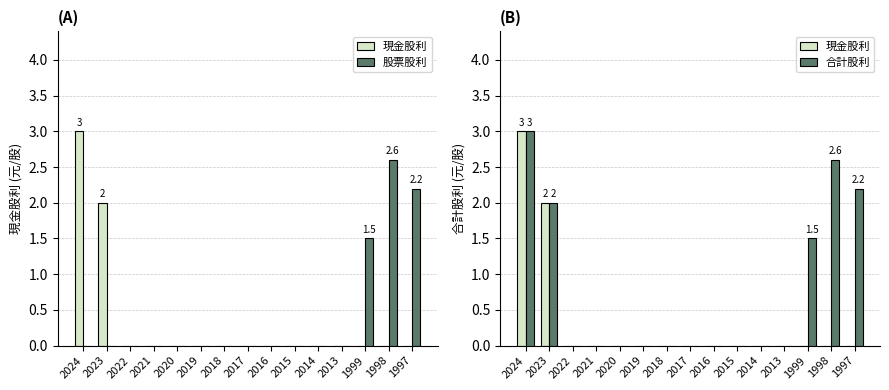

The value of 現金股利 at 2014 is 0.0. True or false?

True